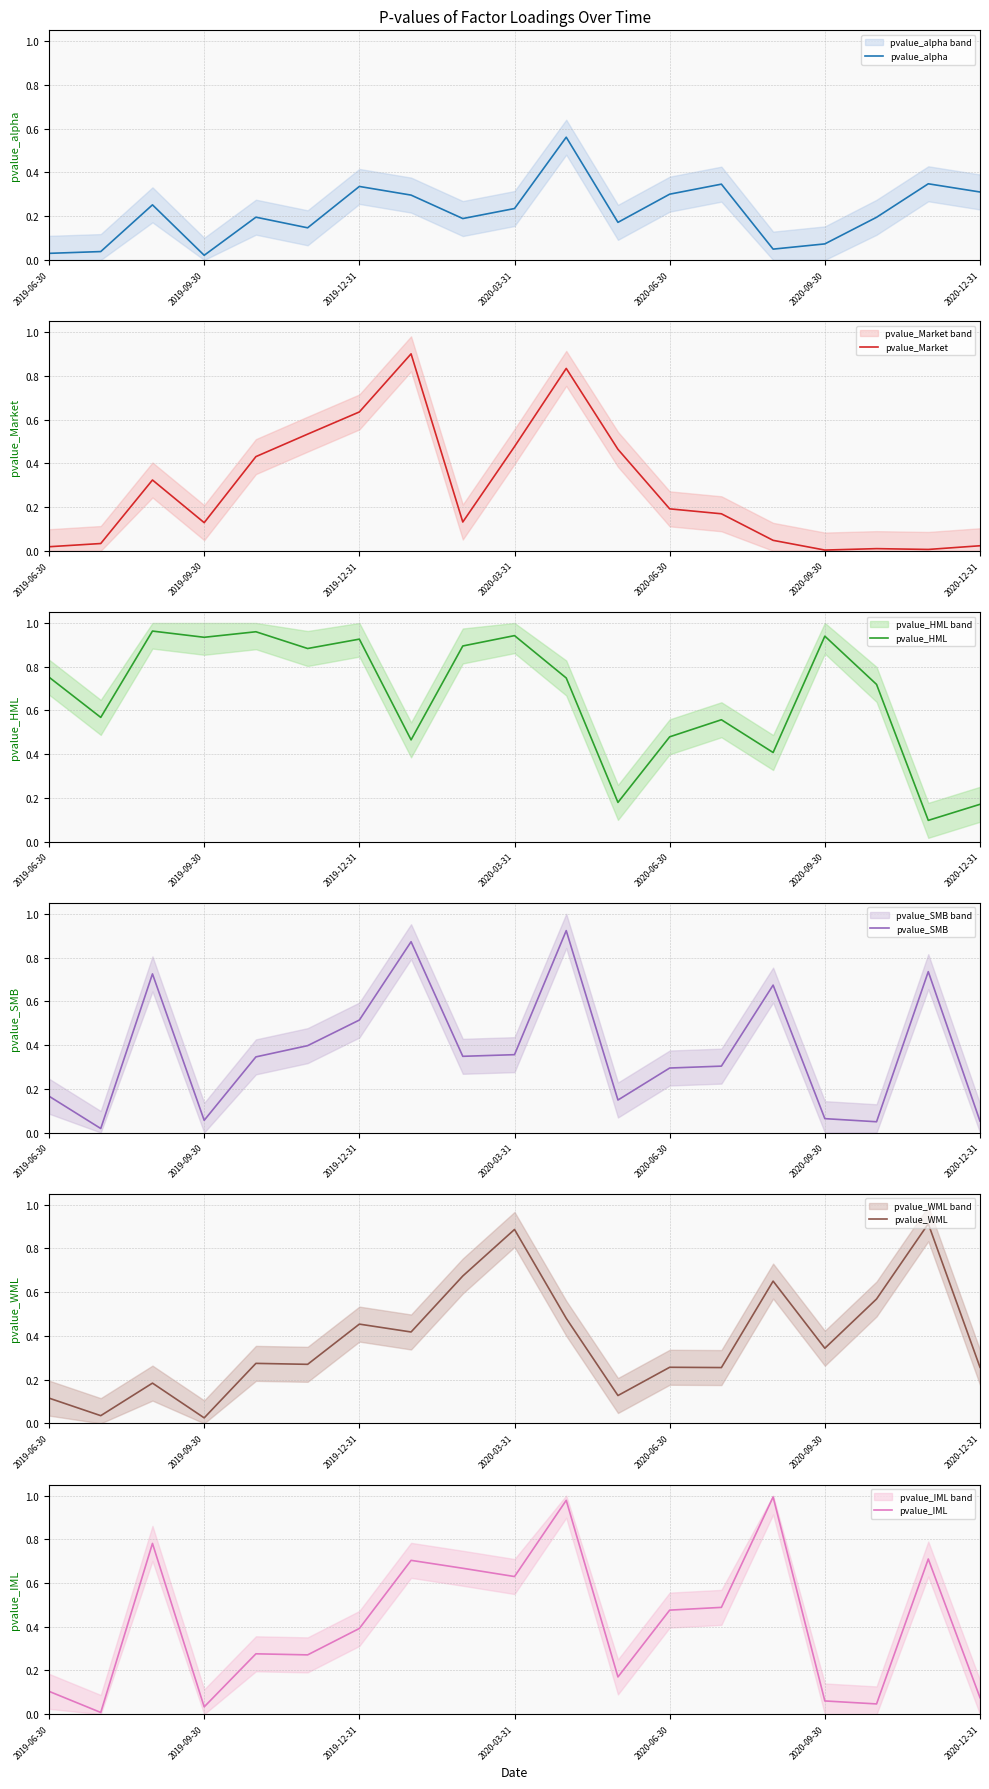

What is the highest value of the pvalue_Market series?

0.9